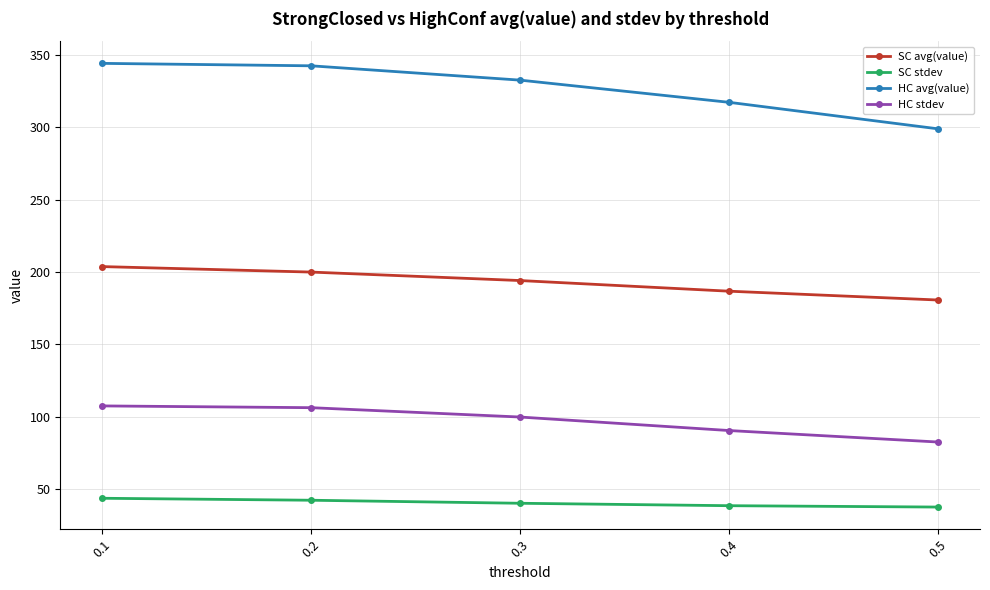

Rank the series at 0.2 from highest to lowest value.

HC avg(value), SC avg(value), HC stdev, SC stdev